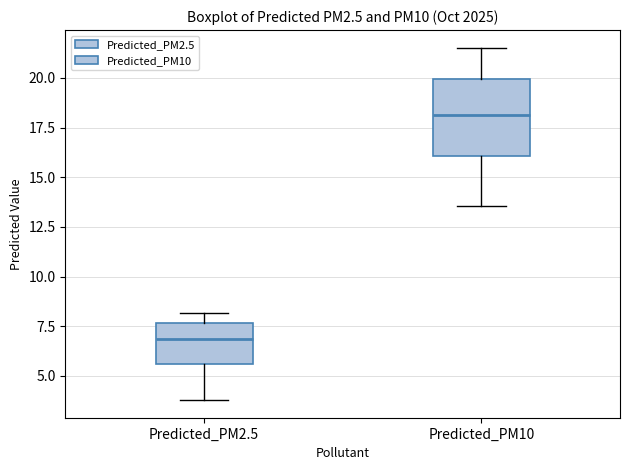

Which box is the tallest, from its lower edge to its upper edge?

Predicted_PM10